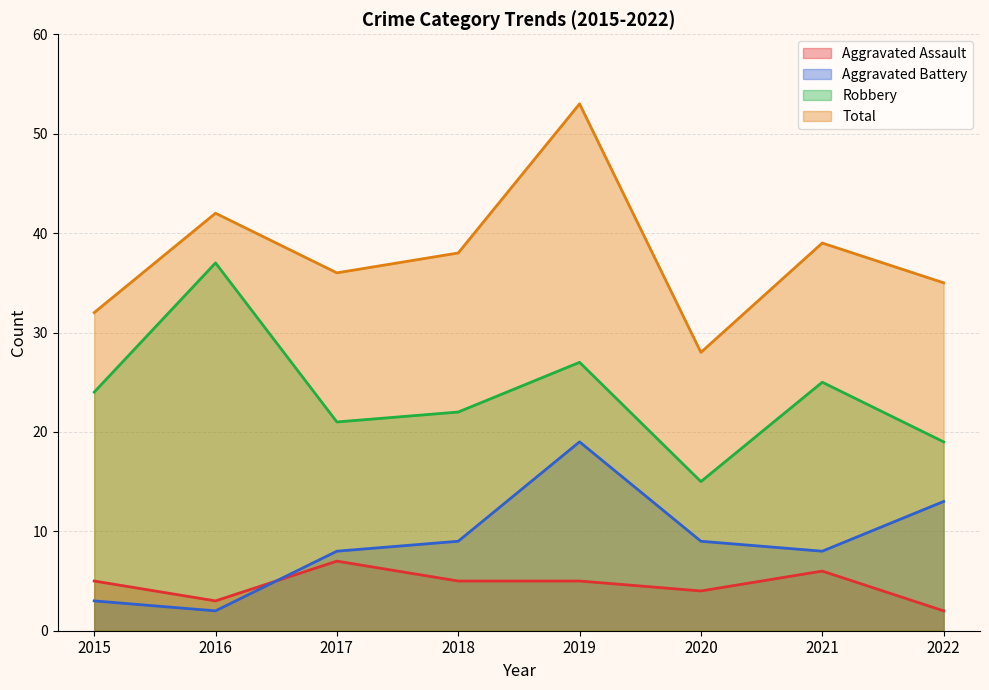

Is the value of Aggravated Battery at 2019 greater than the value of Aggravated Assault at 2022?

Yes